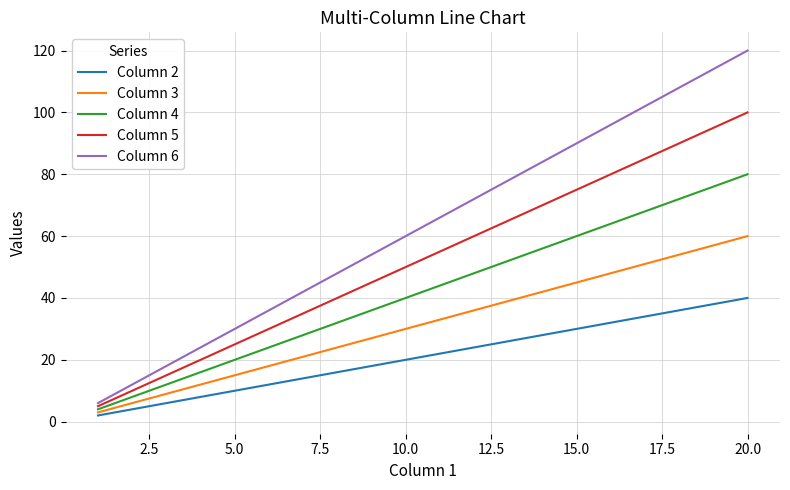

What are all the series names shown in the legend?

Column 2, Column 3, Column 4, Column 5, Column 6